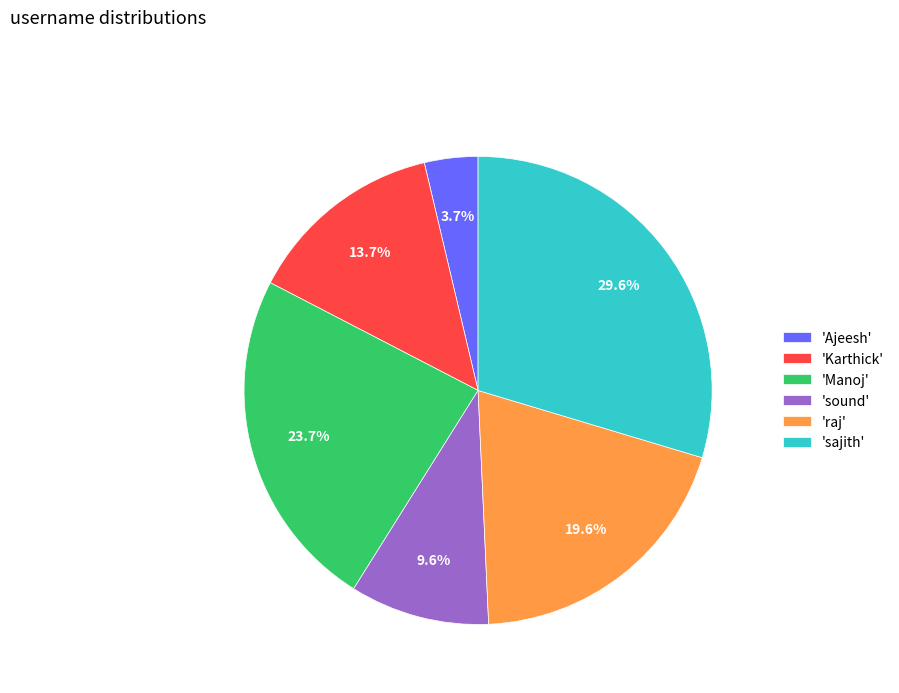

Which slice is the smallest?

'Ajeesh'